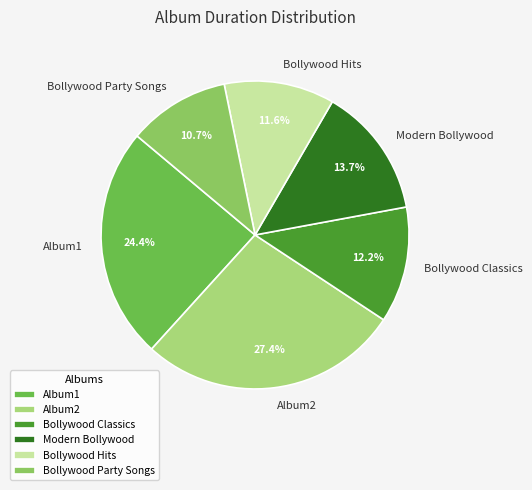

Which category has the smallest portion of the pie?

Bollywood Party Songs